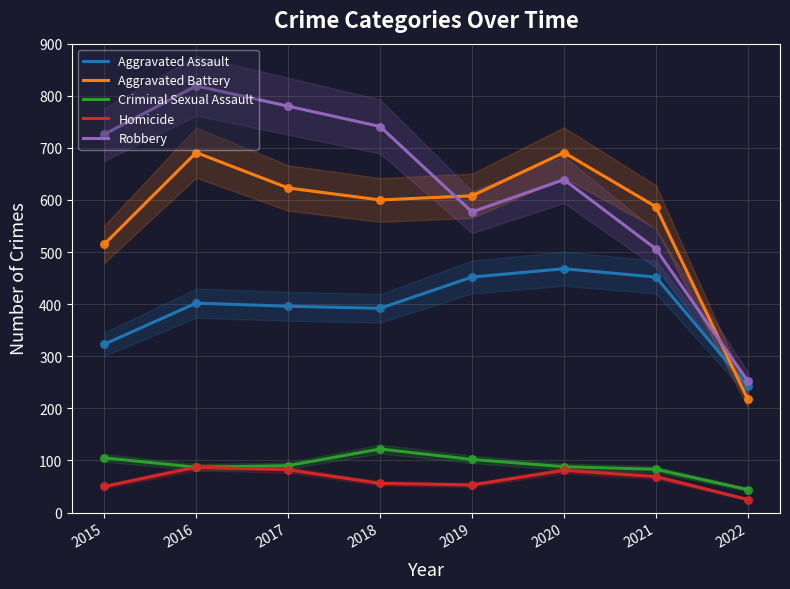

What is the total value across all series at 2022?

780